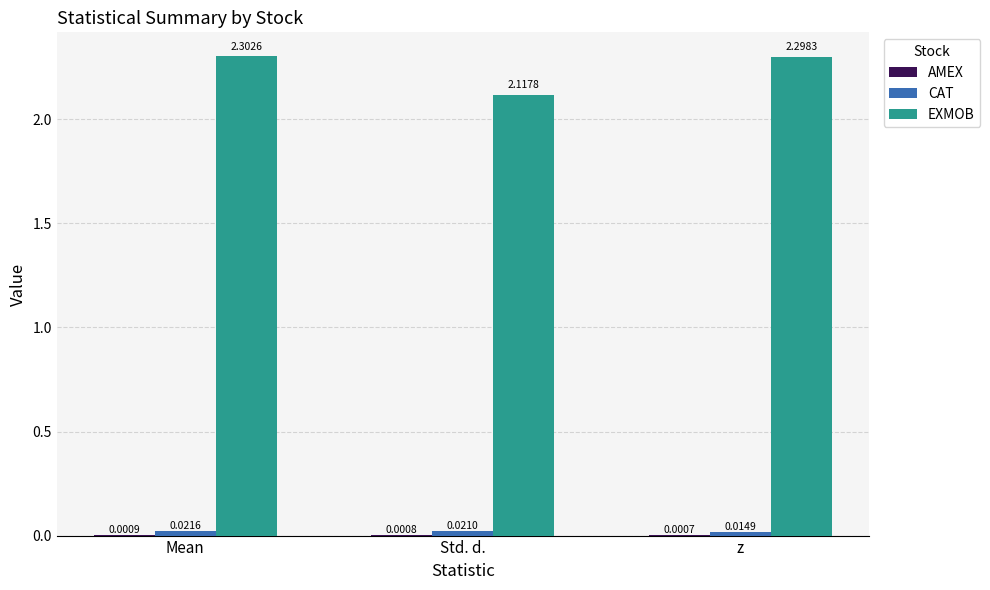

At which category is the sum across all series the highest?

Mean